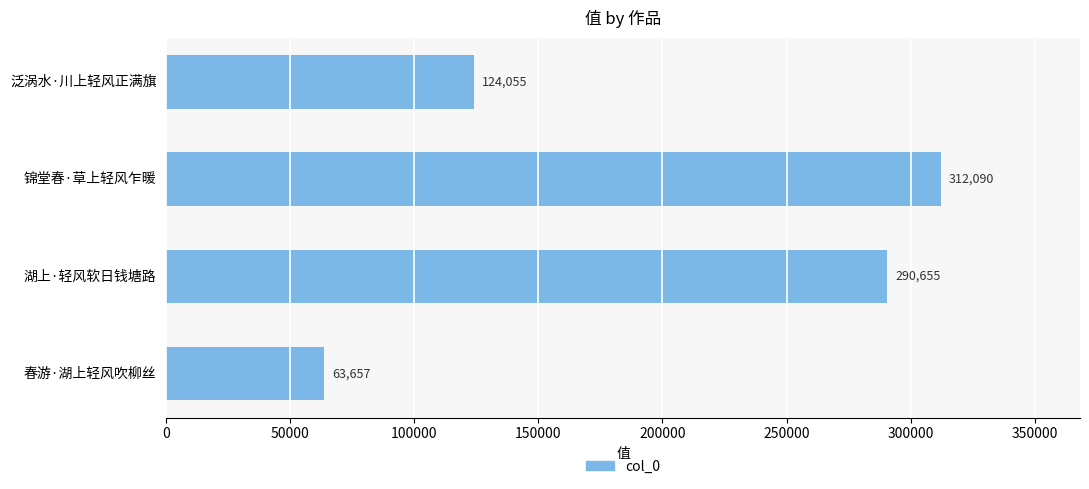

Read the value at 湖上·轻风软日钱塘路, to the nearest 100.

290700